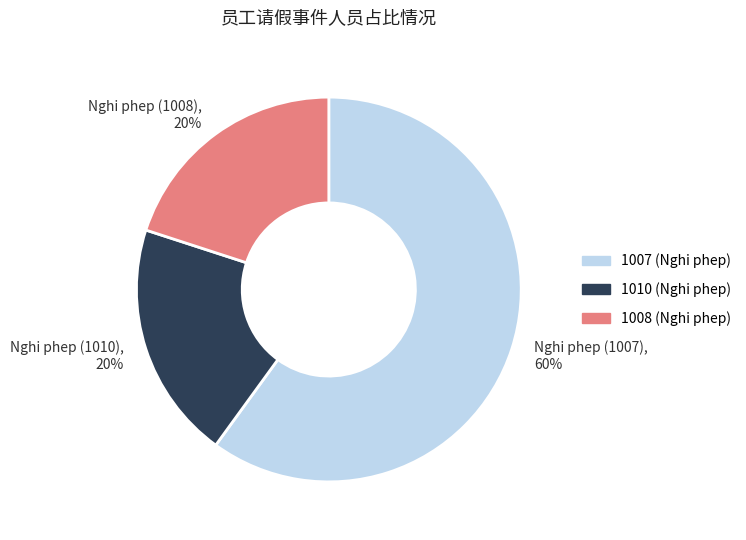

Do 1007 (Nghi phep) and 1010 (Nghi phep) together represent more than half of the pie?

Yes